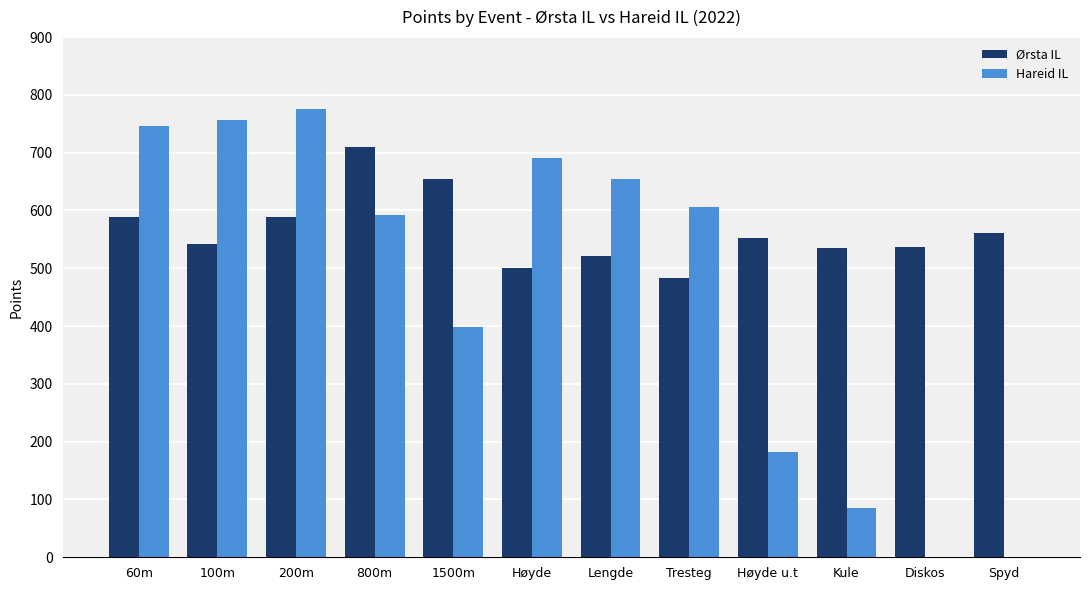

The Hareid IL series shows 655 at Lengde. True or false?

True